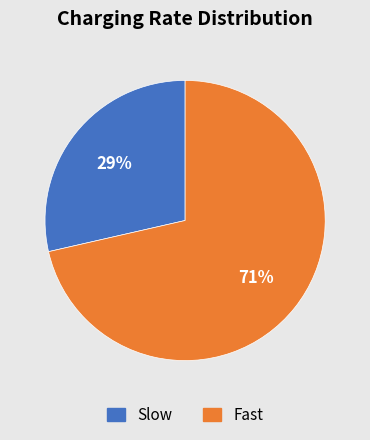

Count the number of slices in the pie.

2